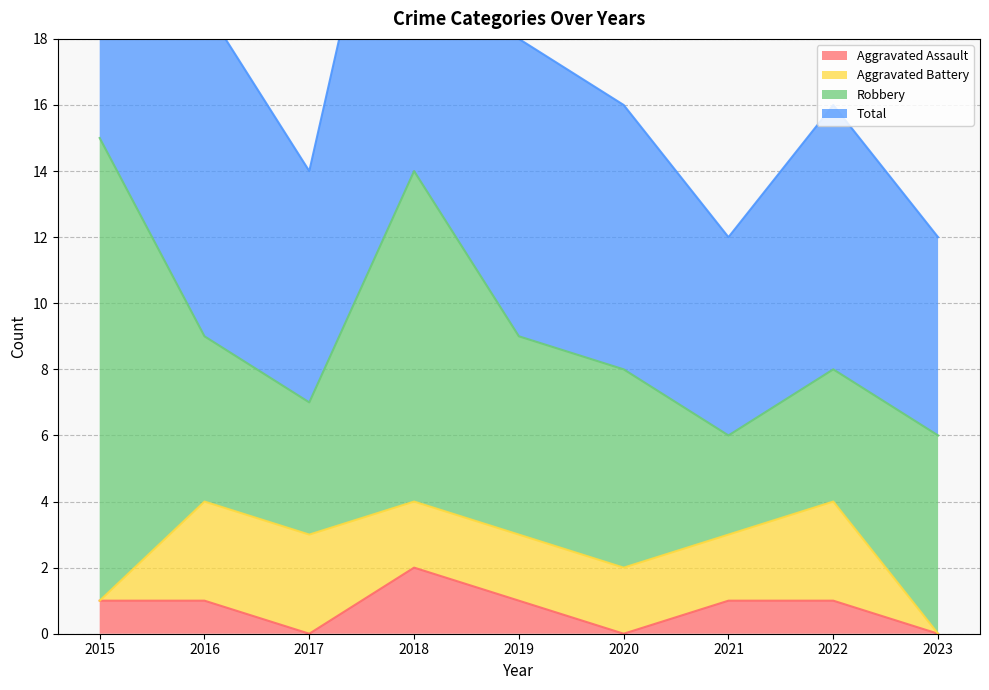

What is the maximum value shown in the chart?

30